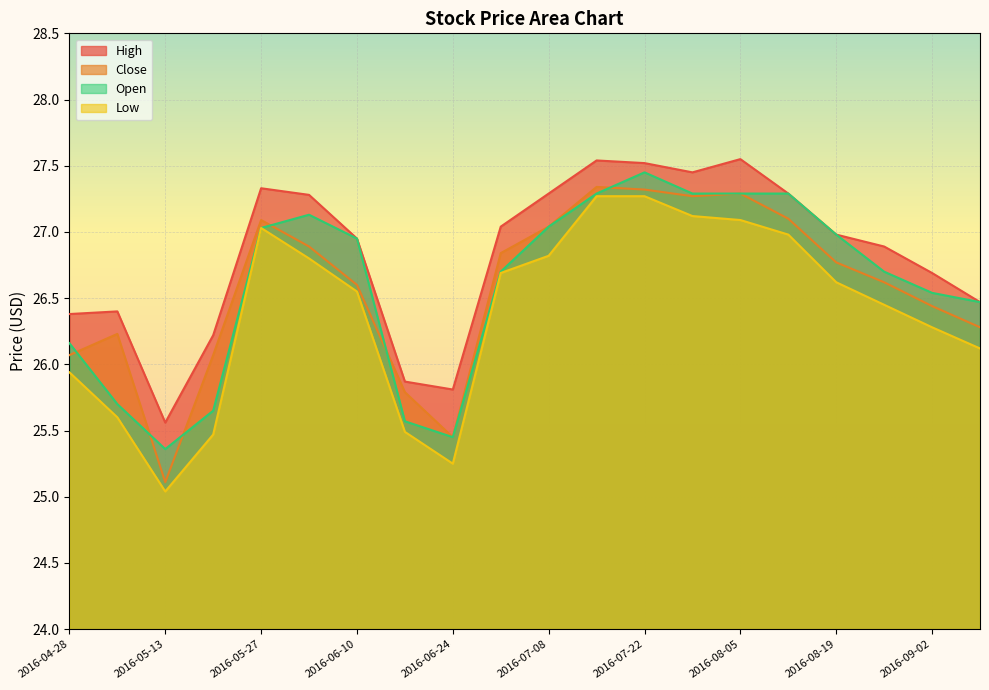

Which category has the highest value in the High series?

2016-08-05